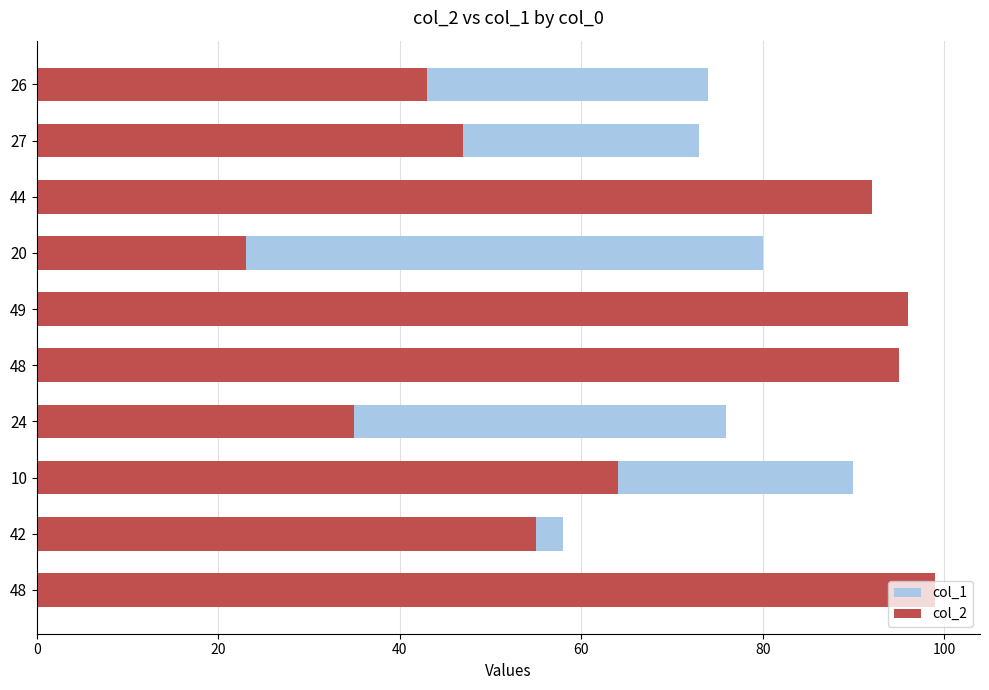

Reading right to left, what are all the values shown in this chart?

col_1: 52	58	90	76	52	51	80	56	73	74
col_2: 99	55	64	35	95	96	23	92	47	43